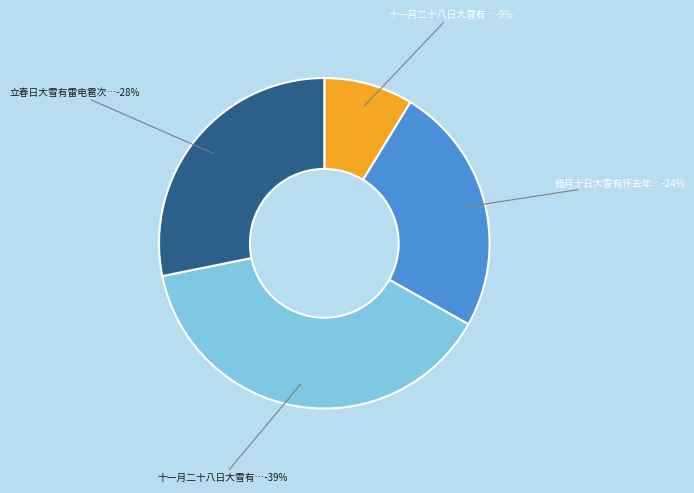

Combined, do 蜡月十日大雪有怀去年在会诸友时临清已死 and 十一月二十八日大雪有感 account for over 50%?

Yes